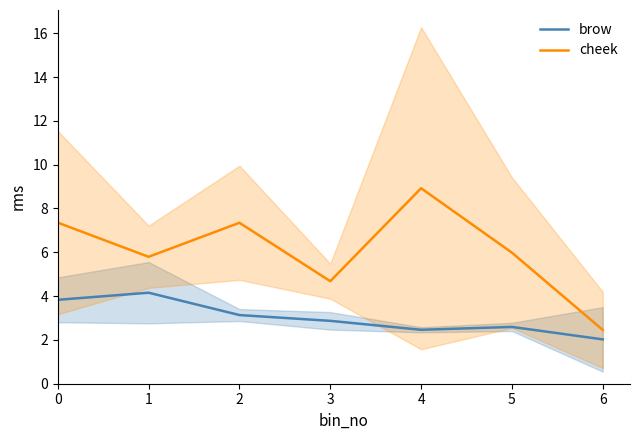

Reading right to left, transcribe all the data shown in this chart.

brow: 2.0	2.6	2.5	2.9	3.1	4.2	3.8
cheek: 2.5	6.0	8.9	4.7	7.3	5.8	7.4